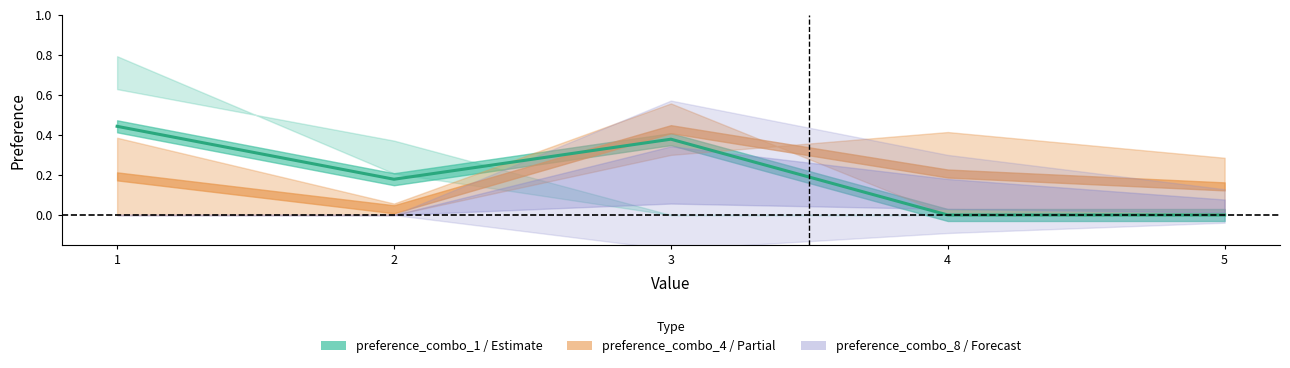

What value does the data have at 3?

0.4